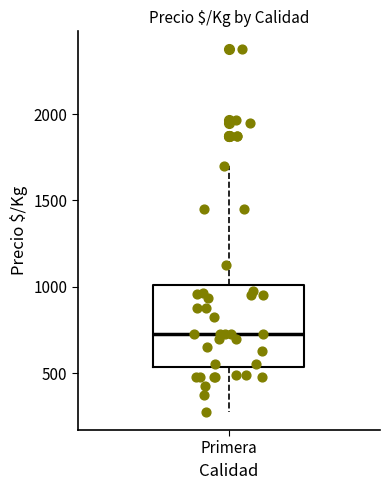

Transcribe this box plot: give where the median line is, the range the box spans, and where the two whiskers end, as read against the y-axis. The values are not printed on the chart, so give them approximately, as read against the axis.

median 750, box 550 to 1000, whiskers 300 to 1700